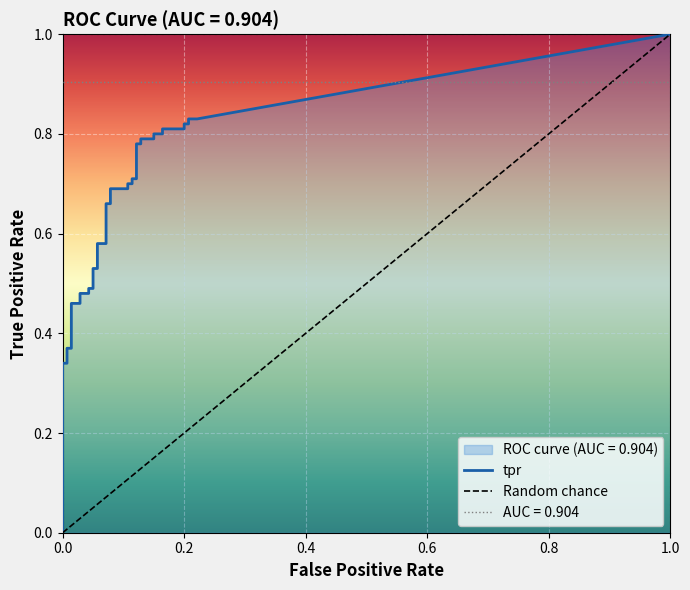

True or false: fpr and tpr cross at least once.

False